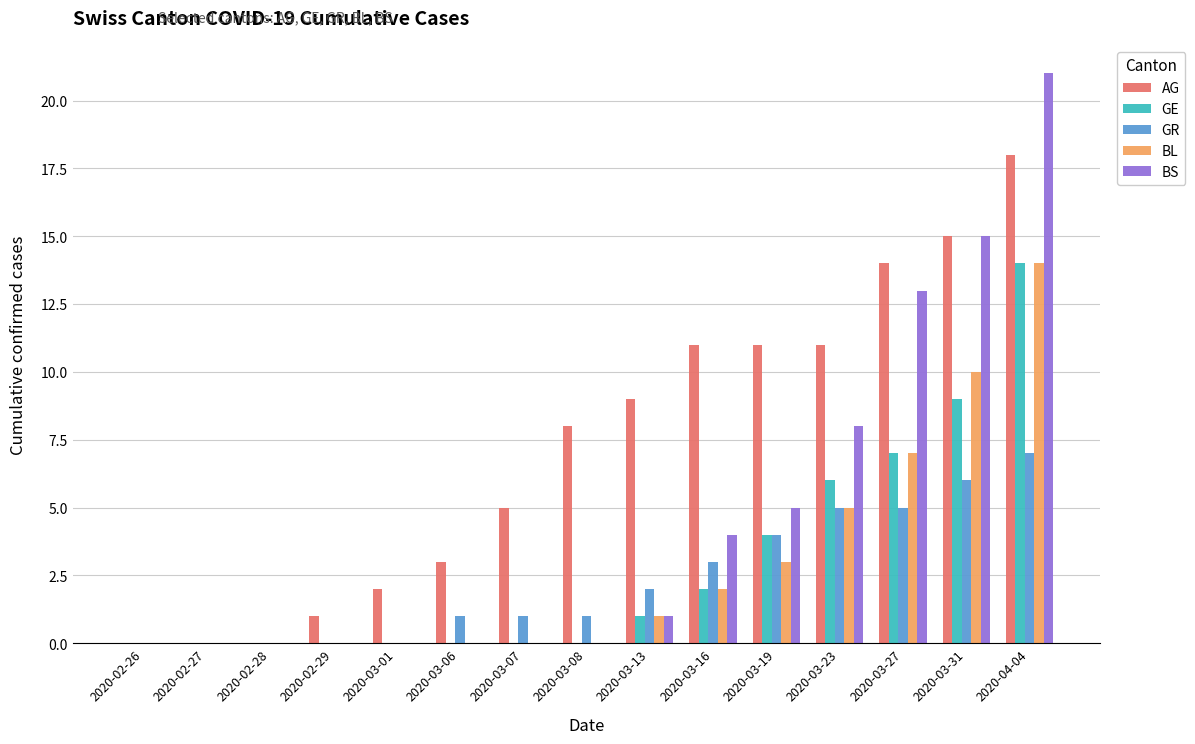

How many groups of bars are there?

15